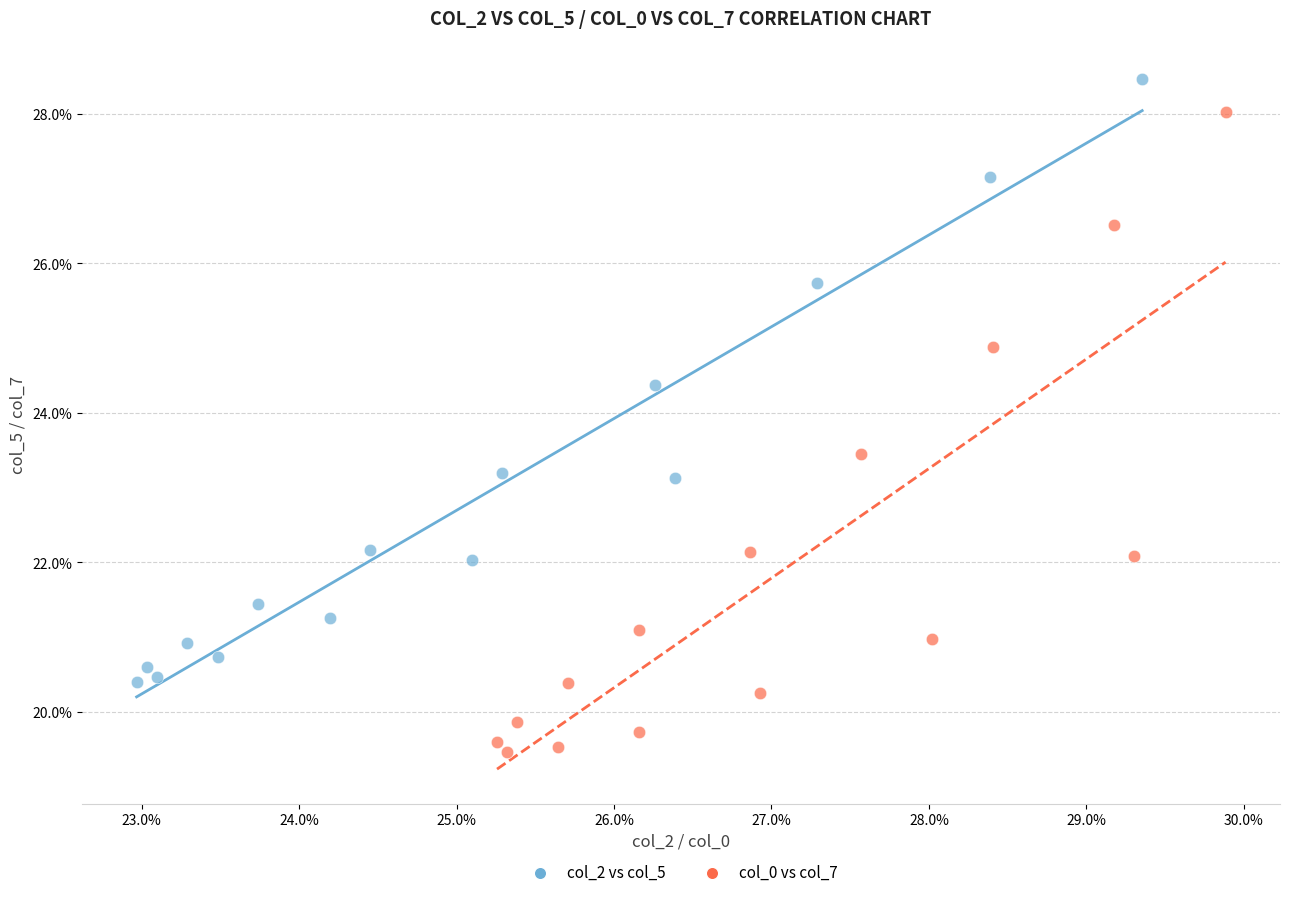

What are all the series names shown in the legend?

col_2 vs col_5, col_0 vs col_7